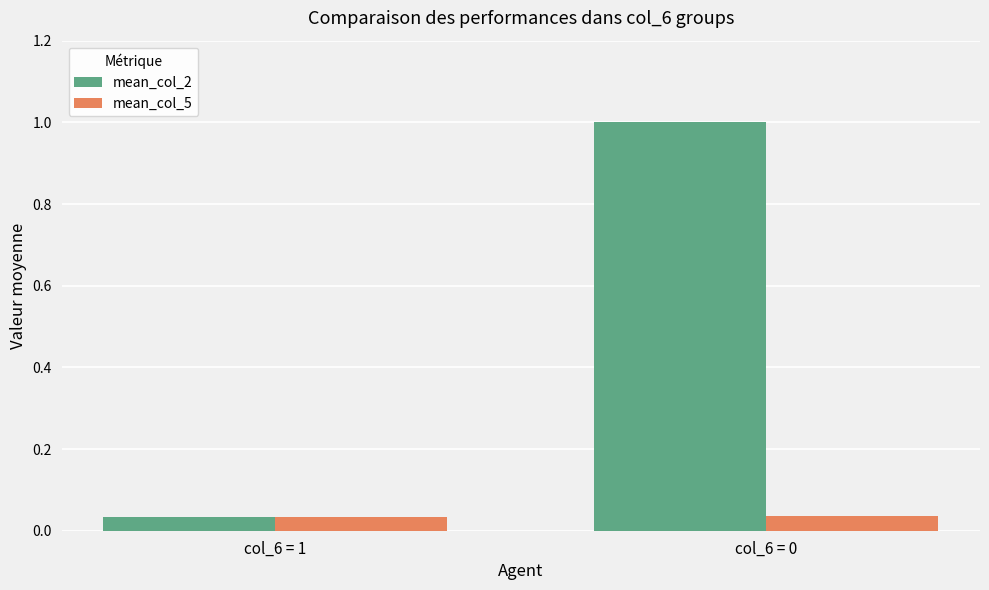

Rank the series by their average value, from lowest to highest.

mean_col_5, mean_col_2